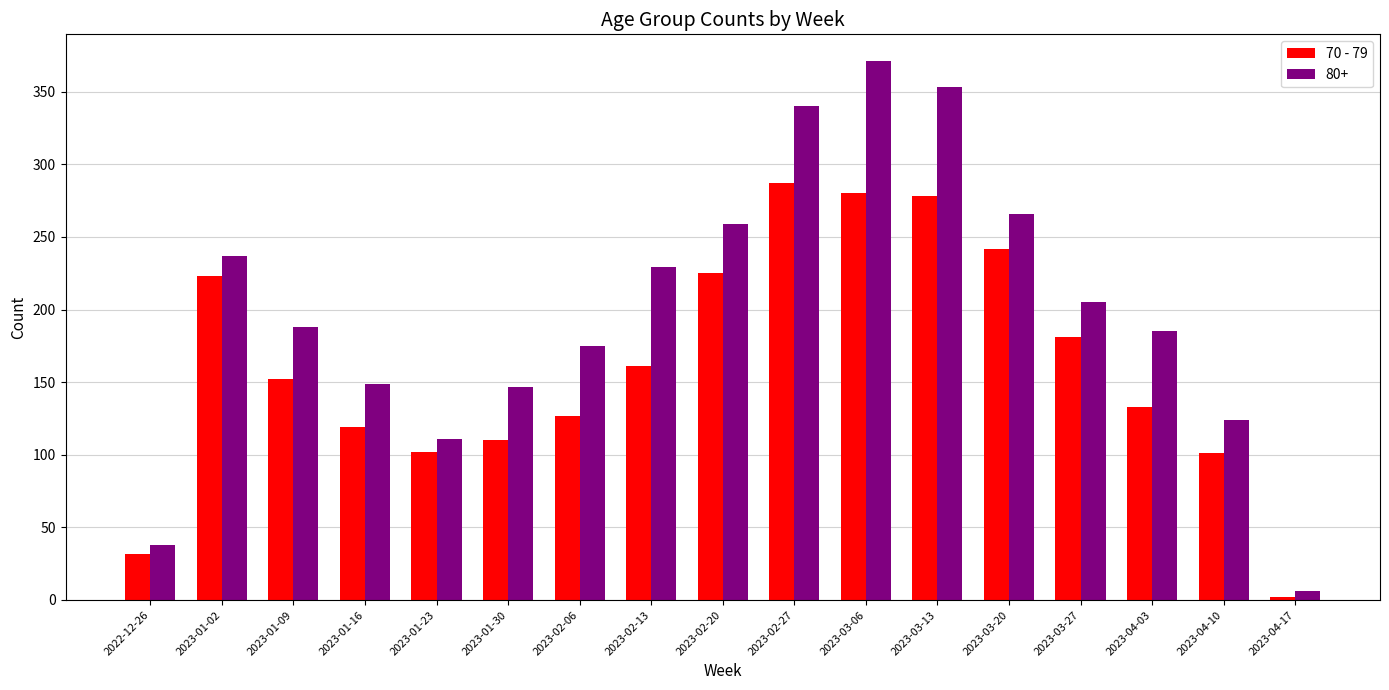

What is the label of the 7th bar from the right?

2023-03-06